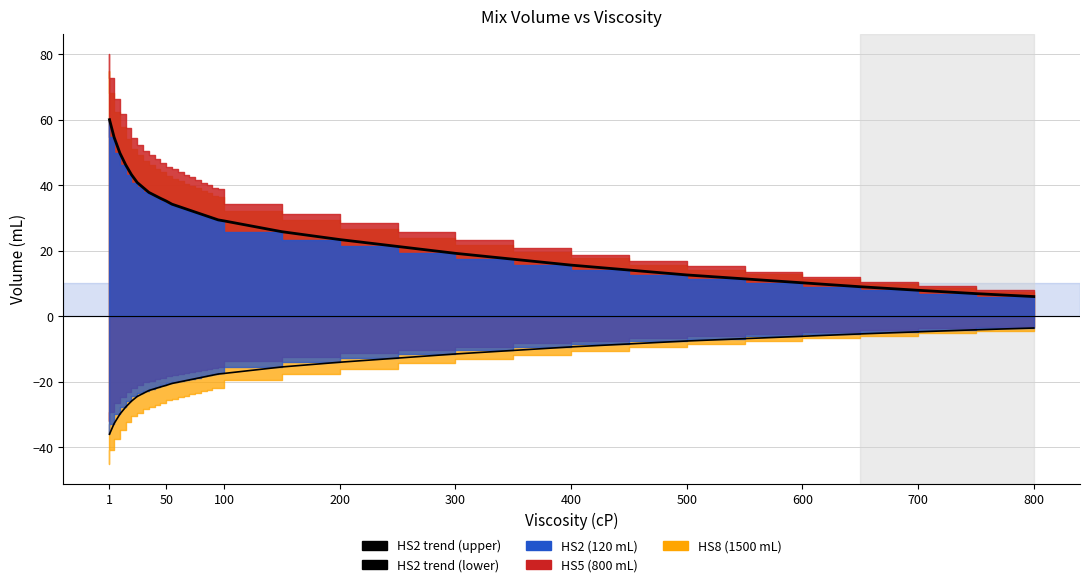

What is the value of the HS2 trend (upper) point at the 26th from the left?

17.4